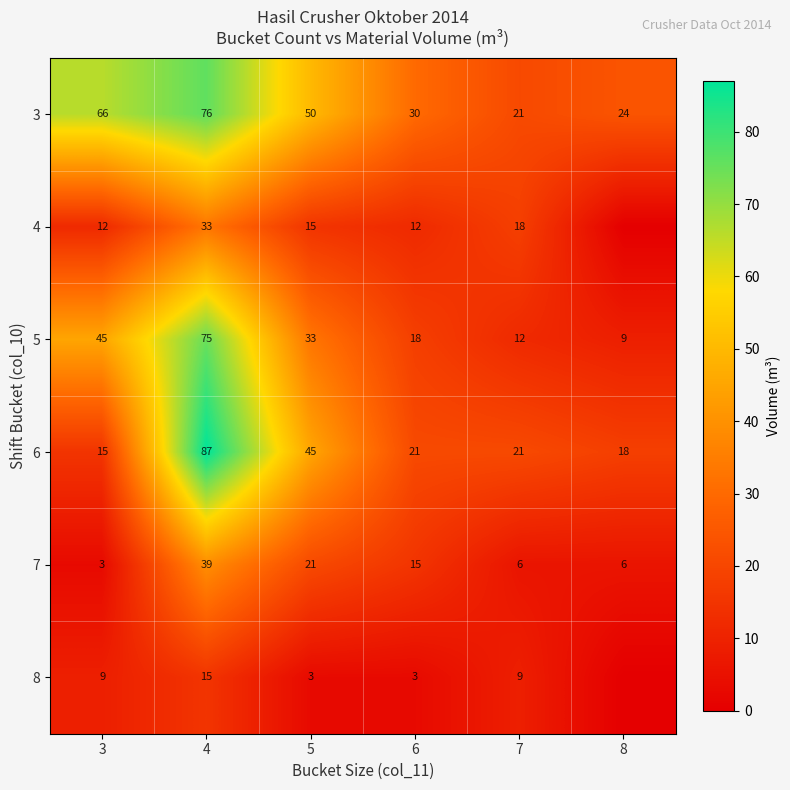

True or false: 4 has a value of 12 at 3.

True